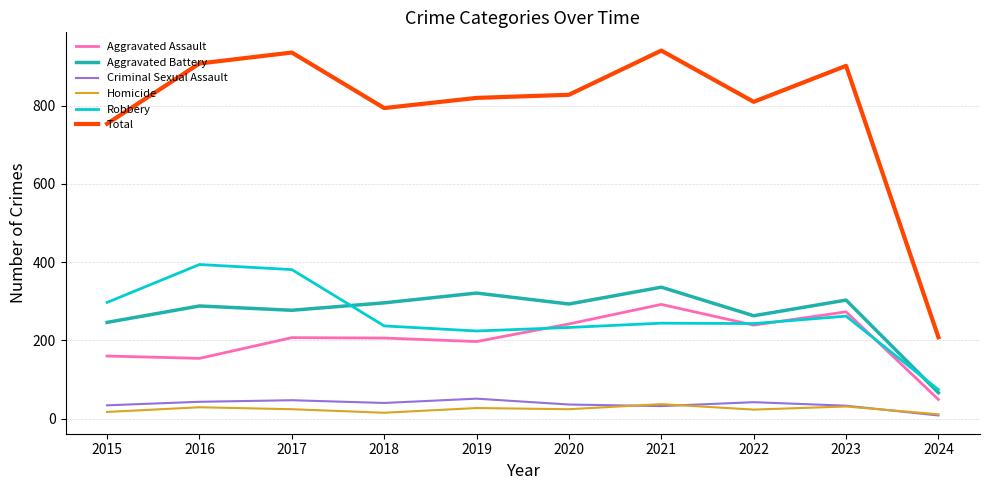

True or false: Criminal Sexual Assault and Aggravated Battery cross at least once.

False